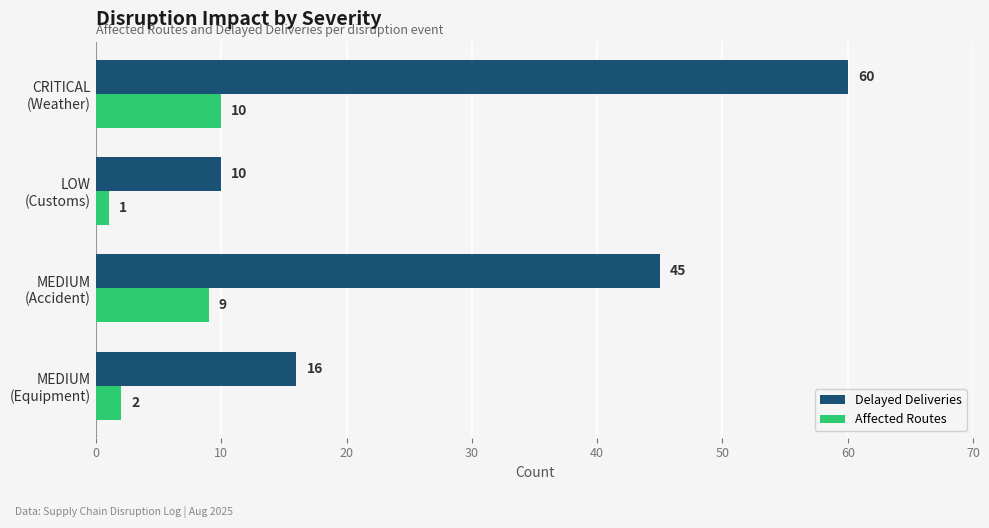

Which series has the largest total across all categories?

Delayed Deliveries